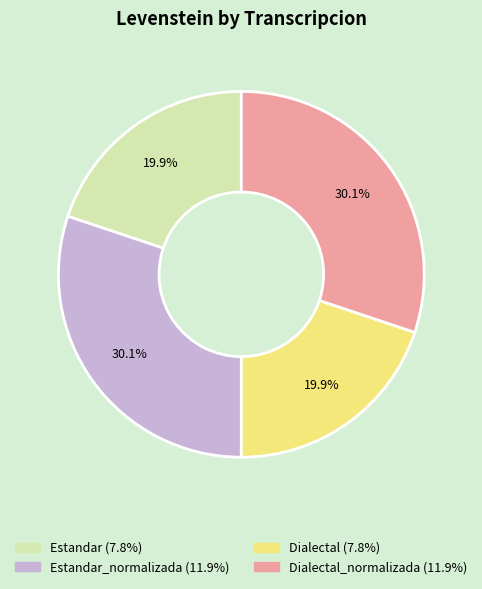

Is there any slice that represents more than half of the pie?

No